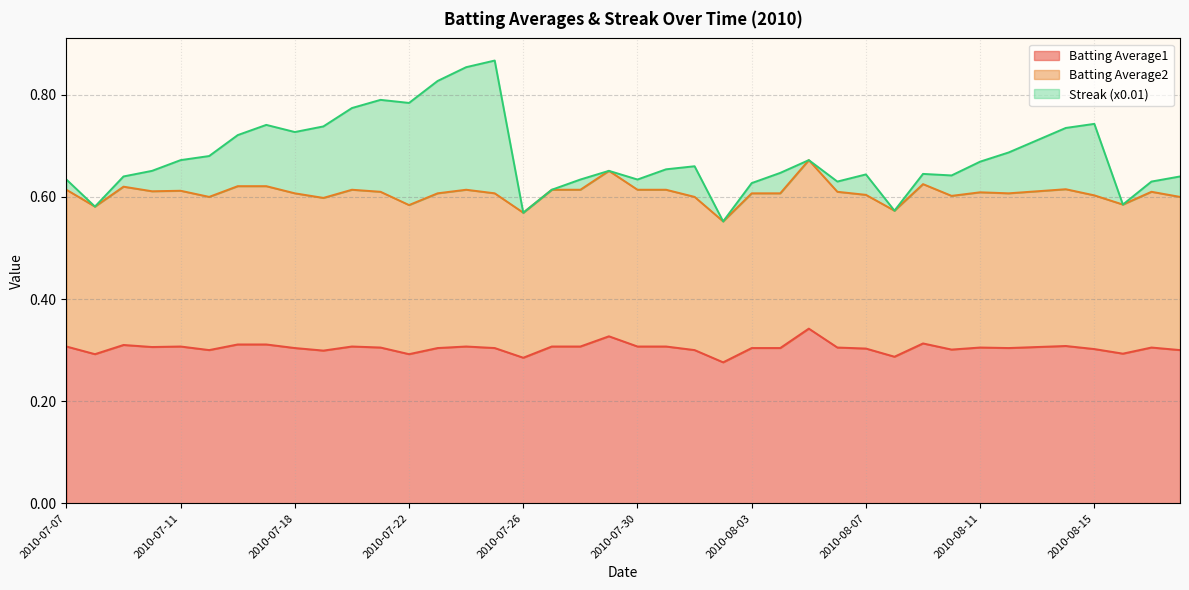

The Batting Average1 series shows 0.3 at 2010-07-30. True or false?

True